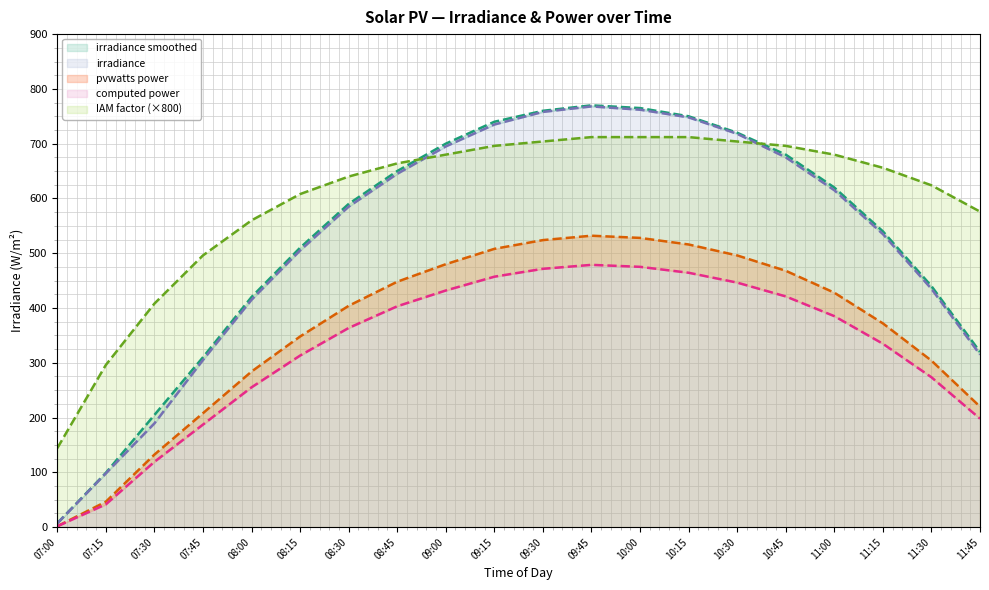

What is the sum of all pvwatts power values?

7248.4